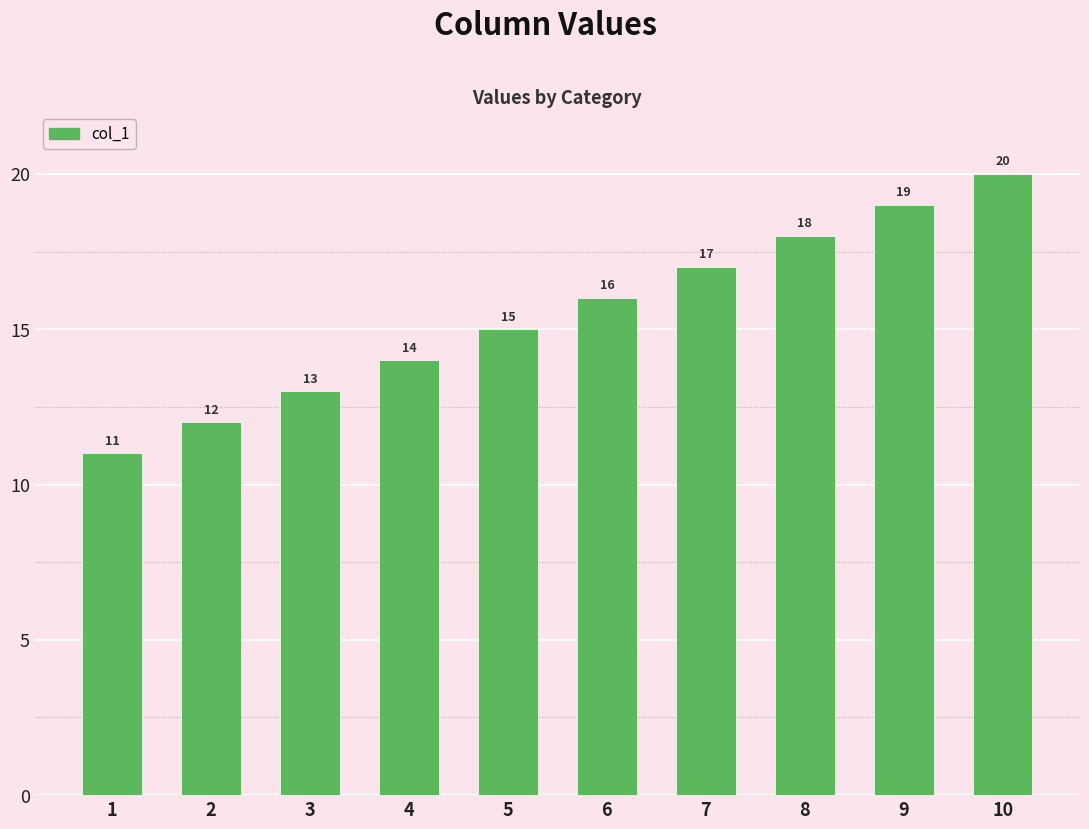

List the labels in order of value, smallest first.

1, 2, 3, 4, 5, 6, 7, 8, 9, 10